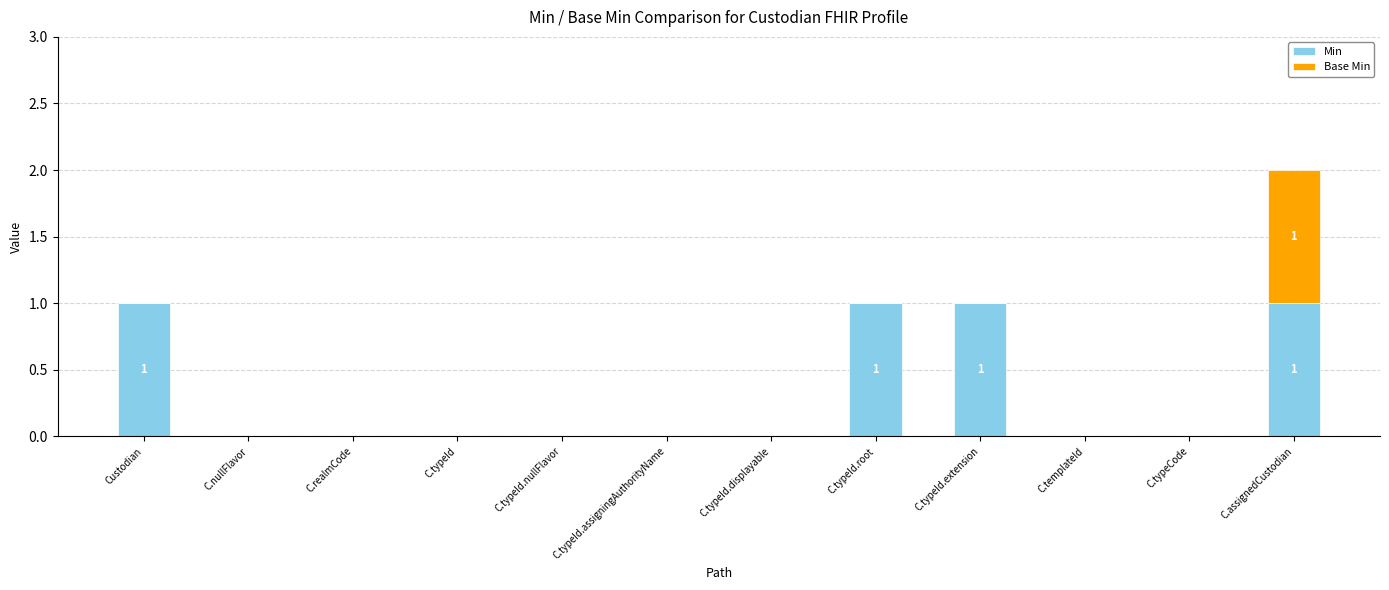

At which category is the sum across all series the highest?

C.assignedCustodian